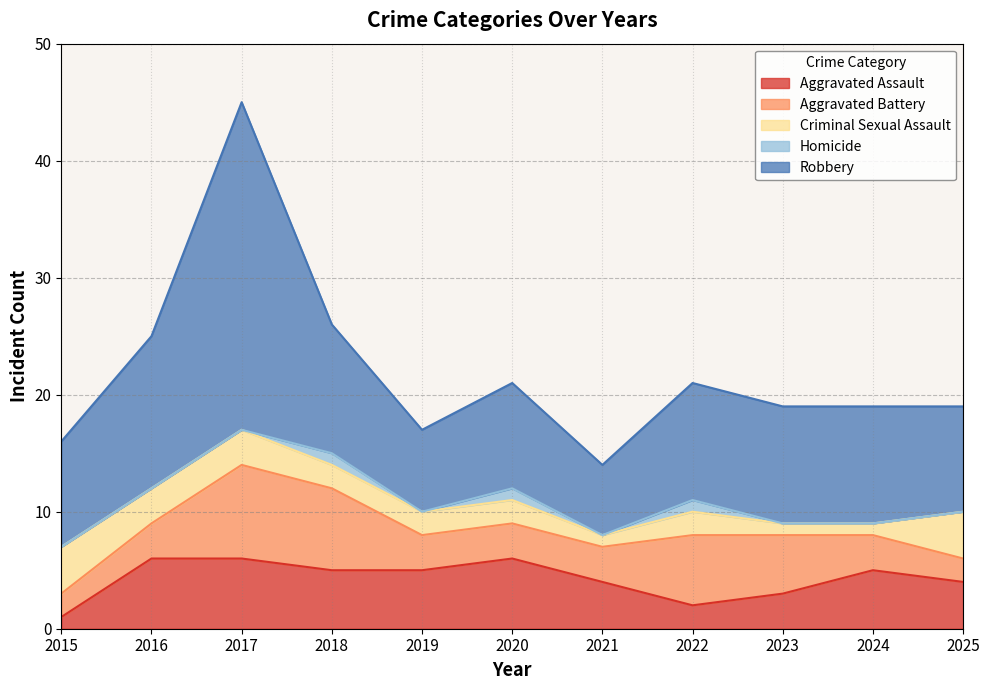

What value does the Aggravated Battery series have at 2022?

6